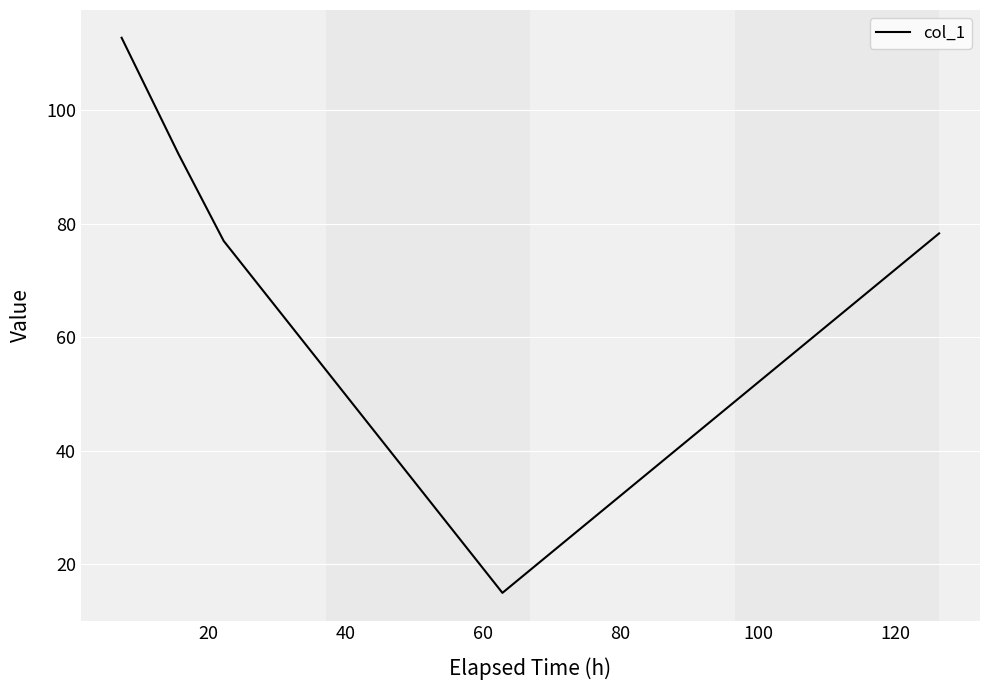

How many categories are shown in the chart?

5